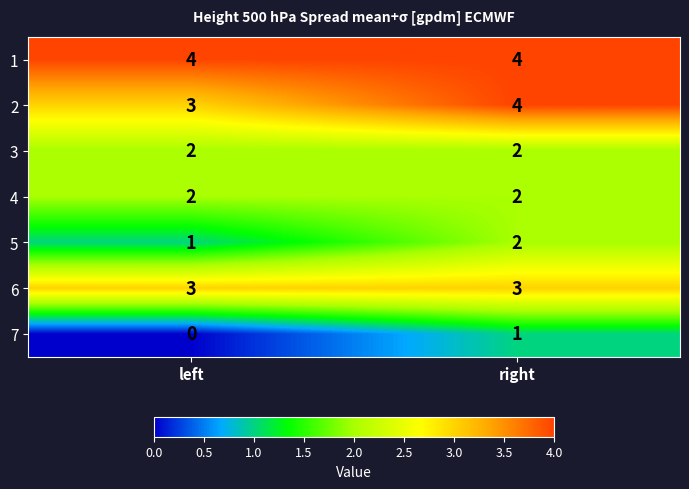

Is it true that 2 equals 4 at right?

True